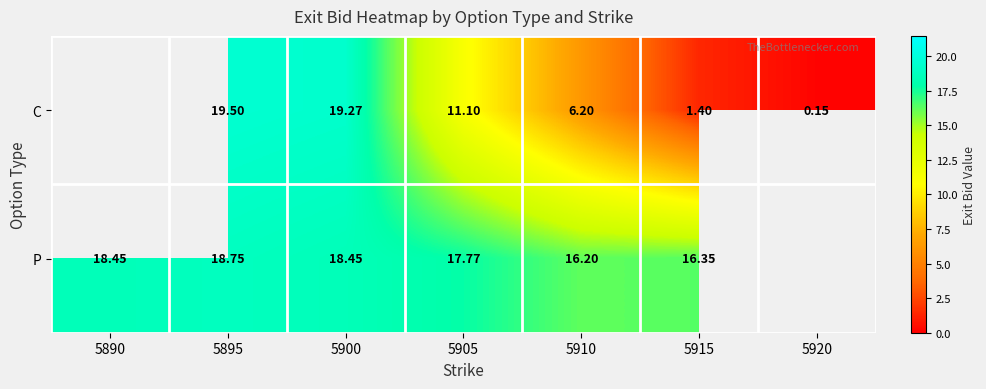

At which category is the sum across all series the highest?

5895